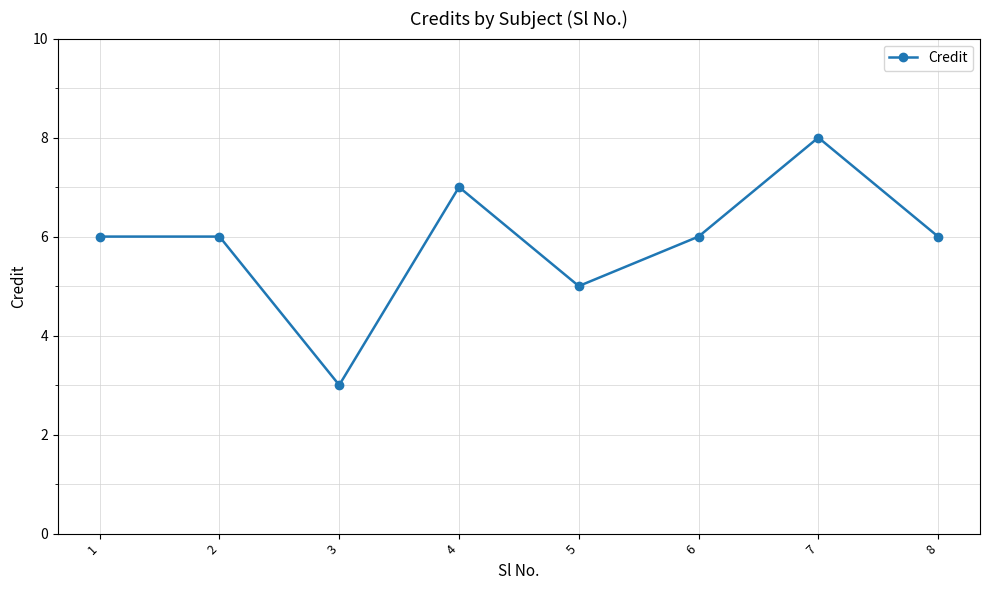

What is the change in value from 1 to 7?

+2